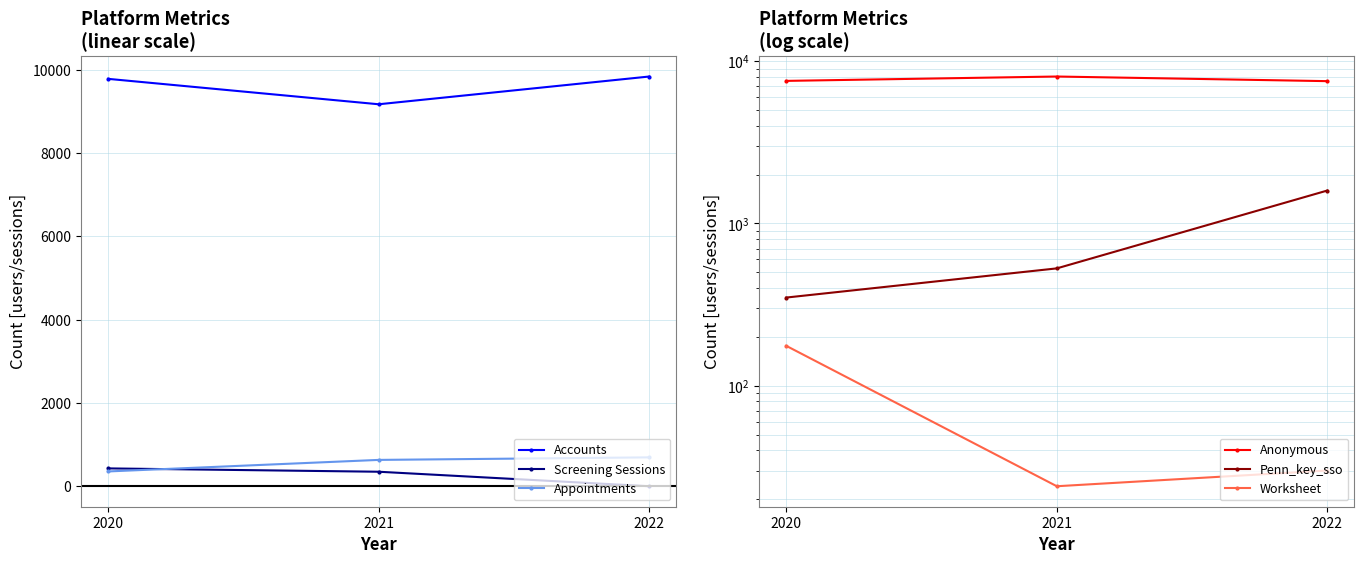

How many values in the Appointments series exceed 632?

1